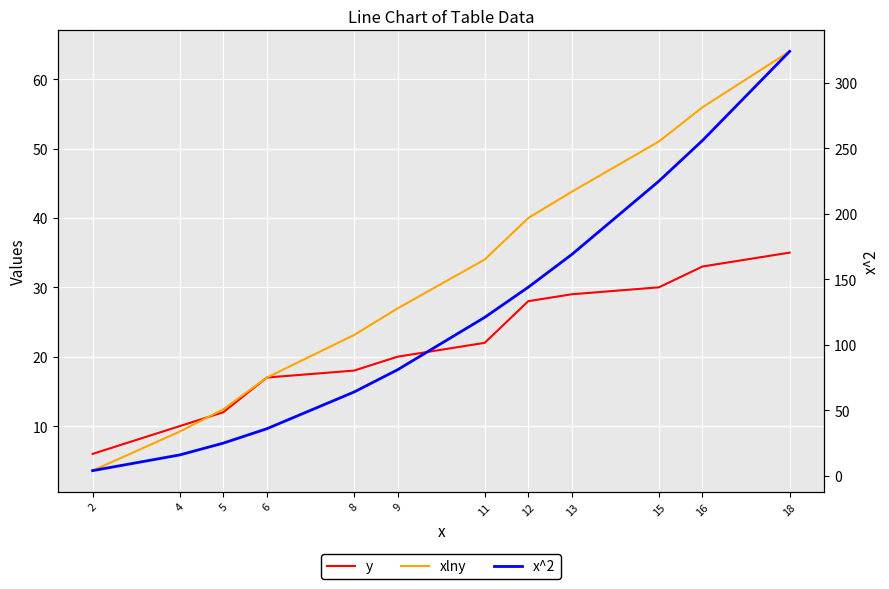

What value does the y series have at 8?

18.0